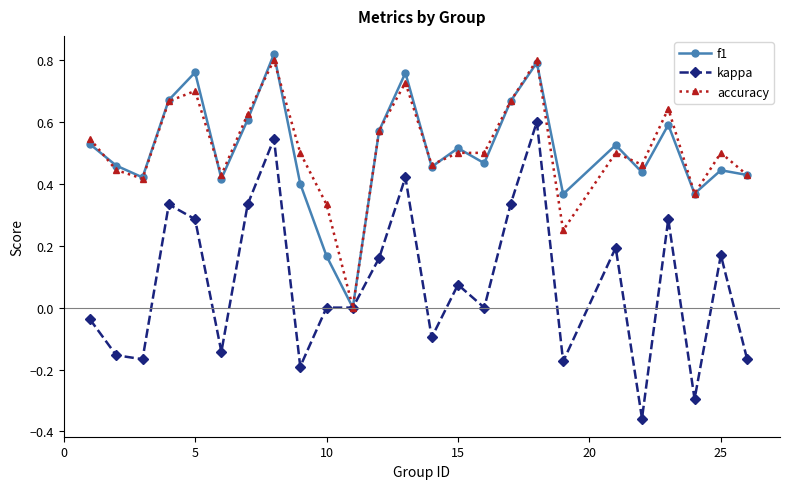

How many interior local valleys does the f1 series have?

8